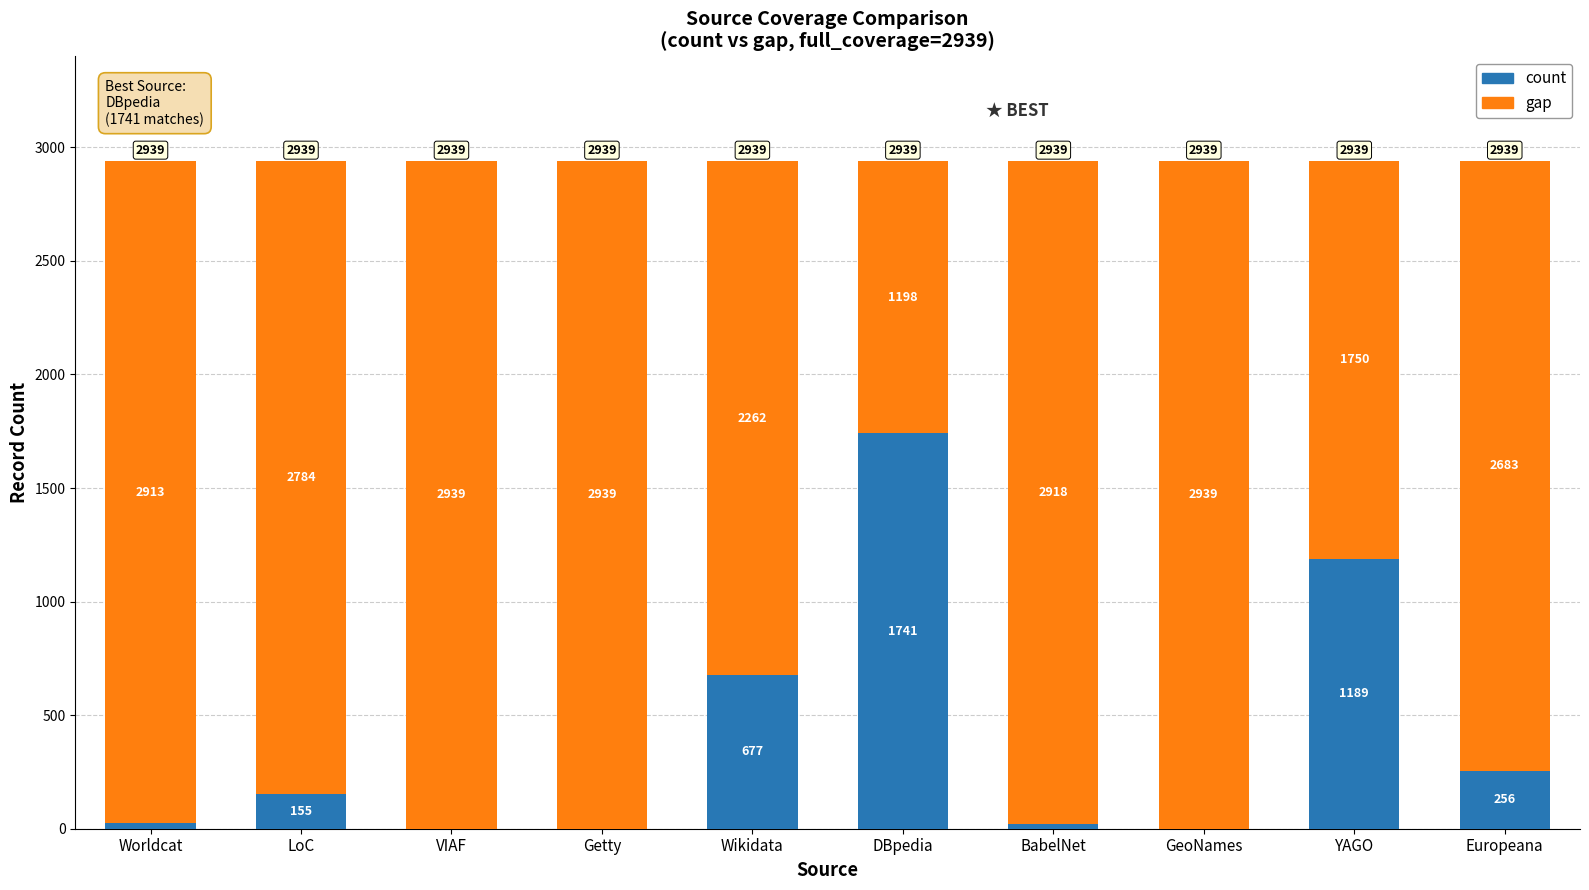

What is the sum of the count values at BabelNet and DBpedia?

1762